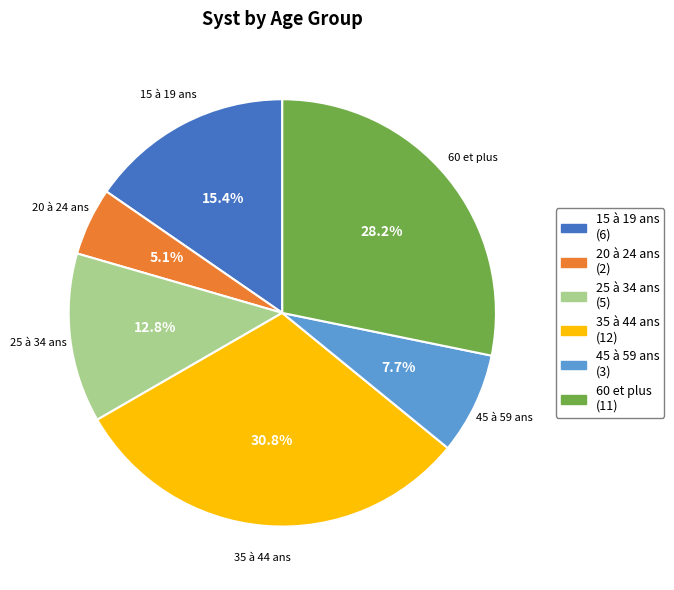

Which category has the biggest portion of the pie?

35 à 44 ans